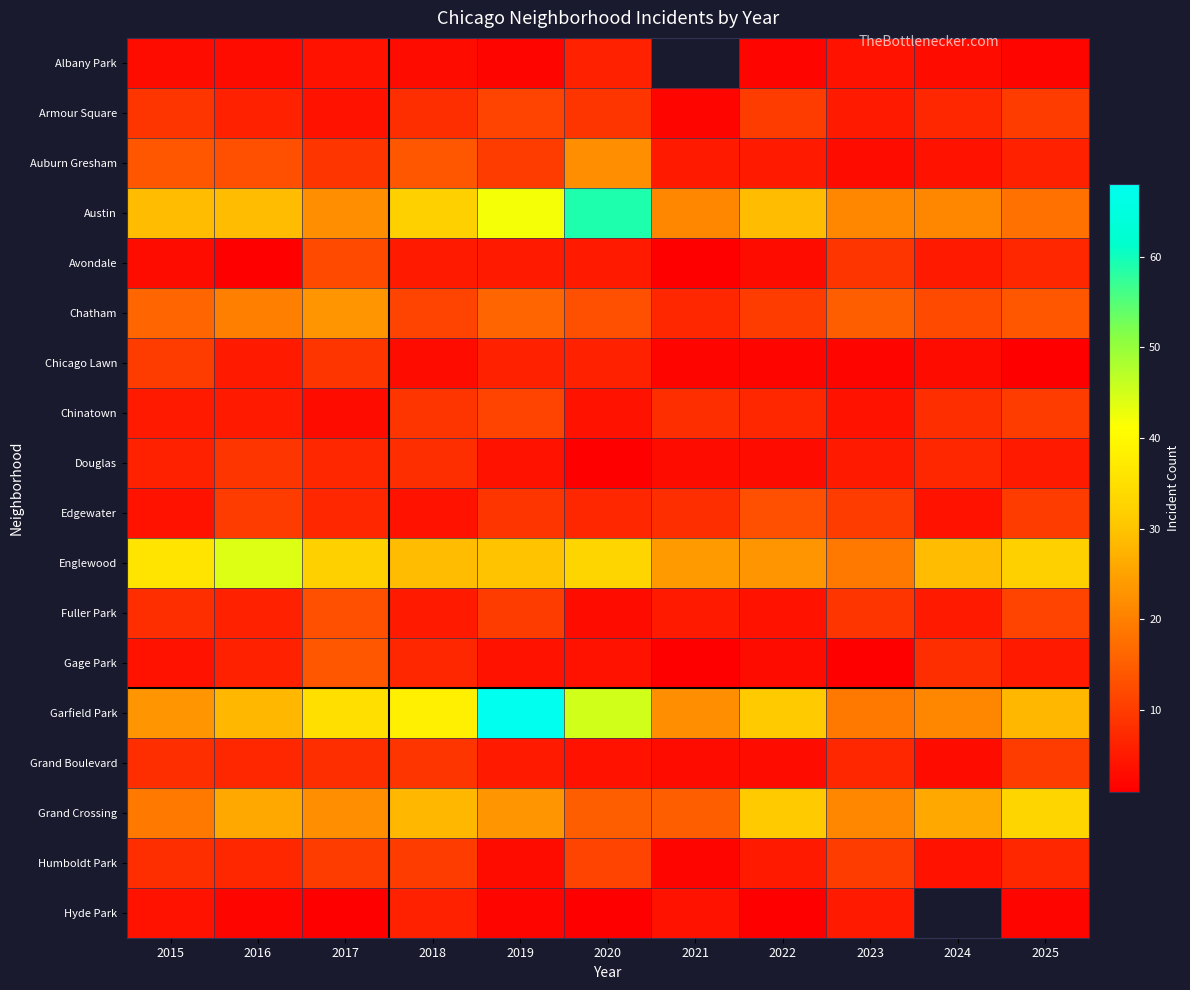

Is the value of Chatham at 2025 greater than the value of Chinatown at 2020?

Yes